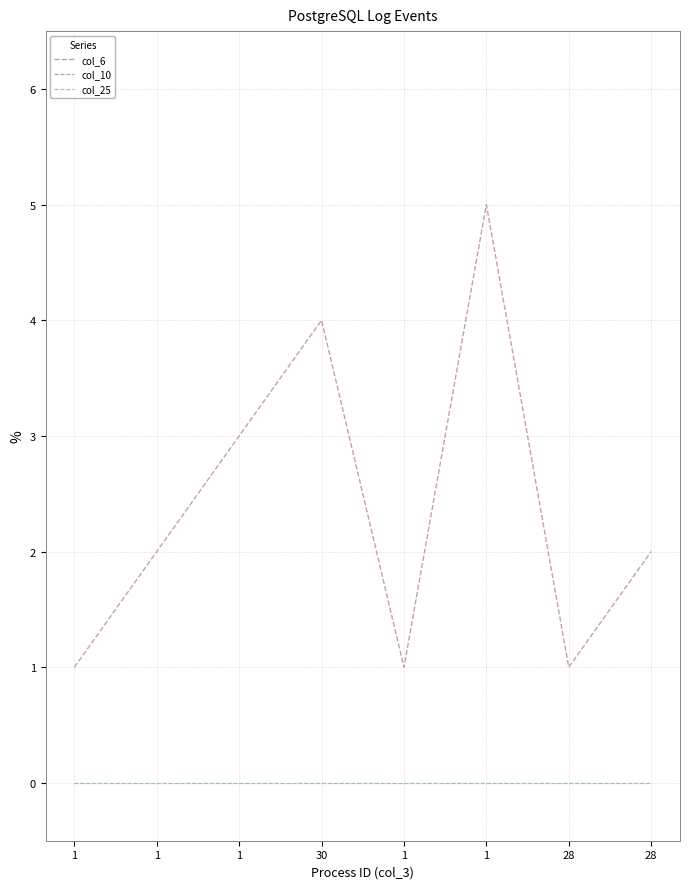

Is this an area chart (filled region under the line)?

No